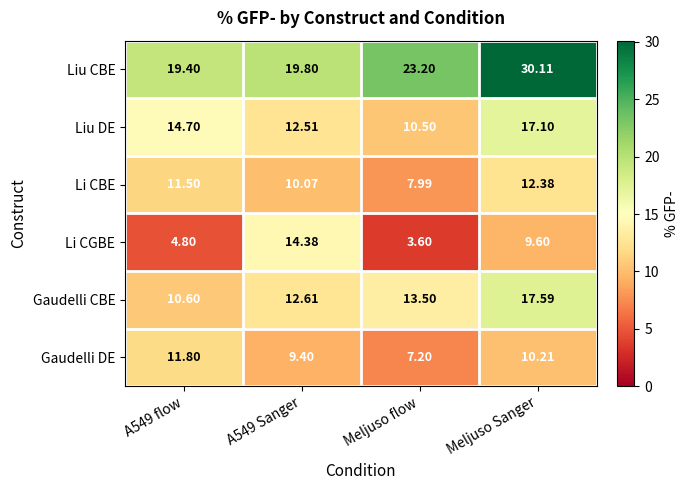

Between A549 flow and Meljuso flow, which series saw the biggest shift?

Gaudelli DE